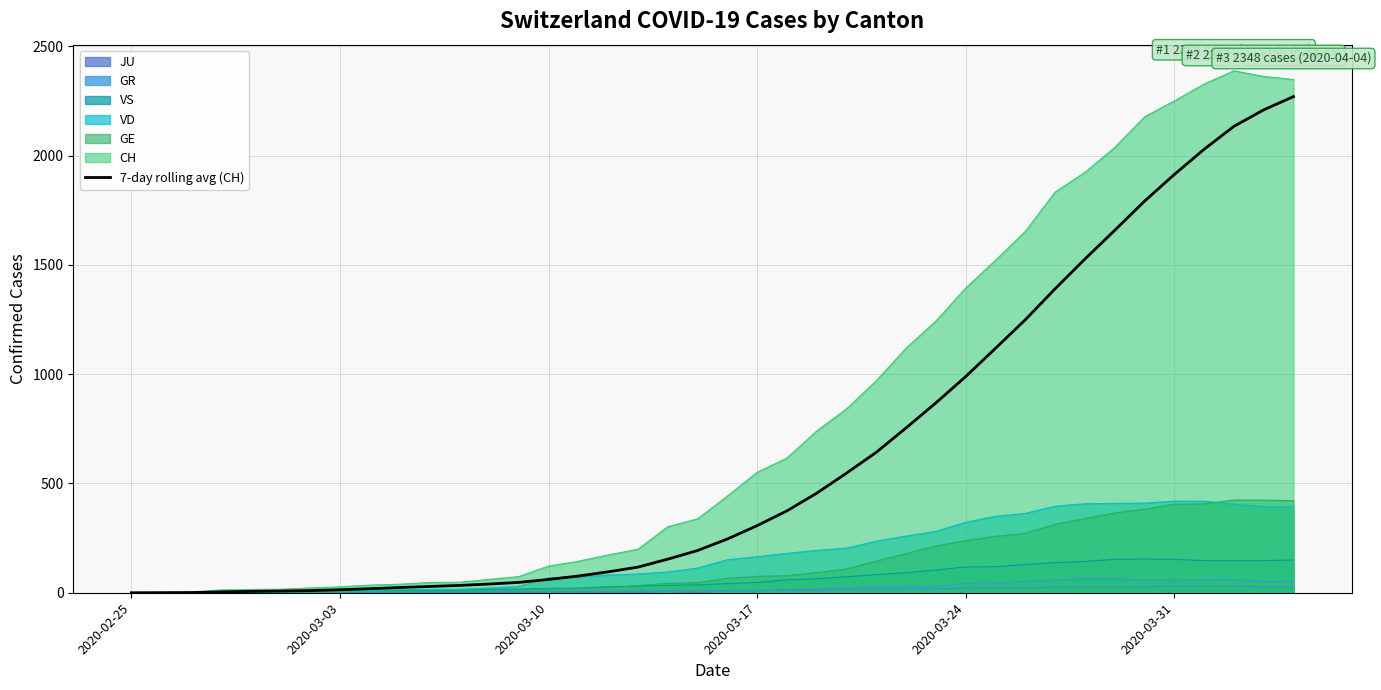

Which series has the largest range (max minus min)?

CH